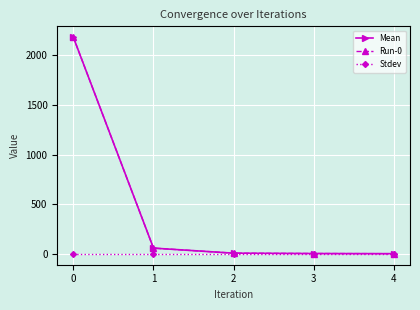

Does the chart display data point markers on the line(s)?

Yes